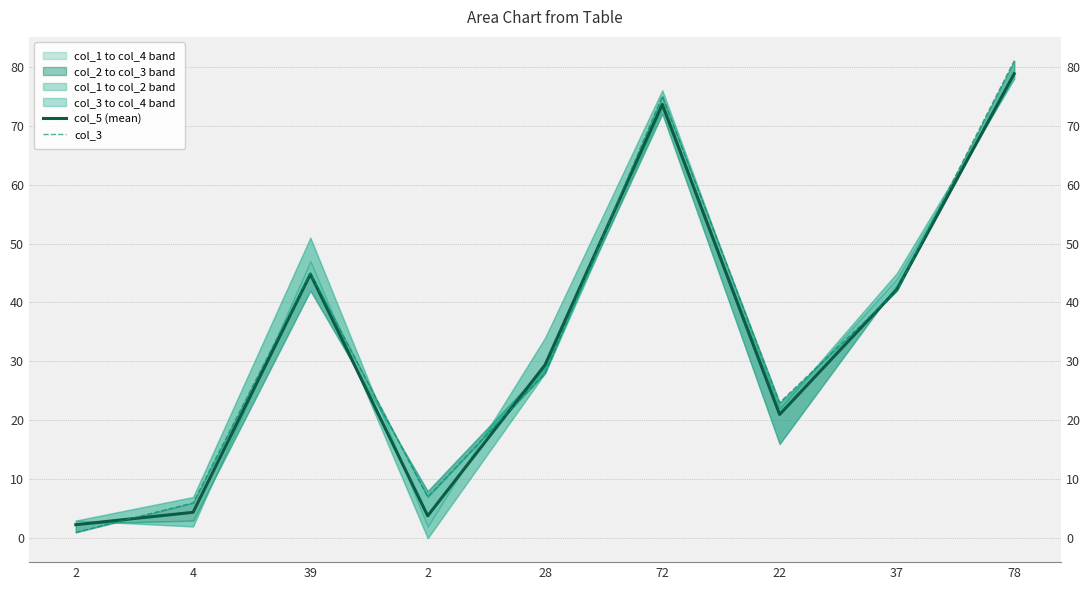

True or false: col_3 has a value of 125.9 at 72.

False